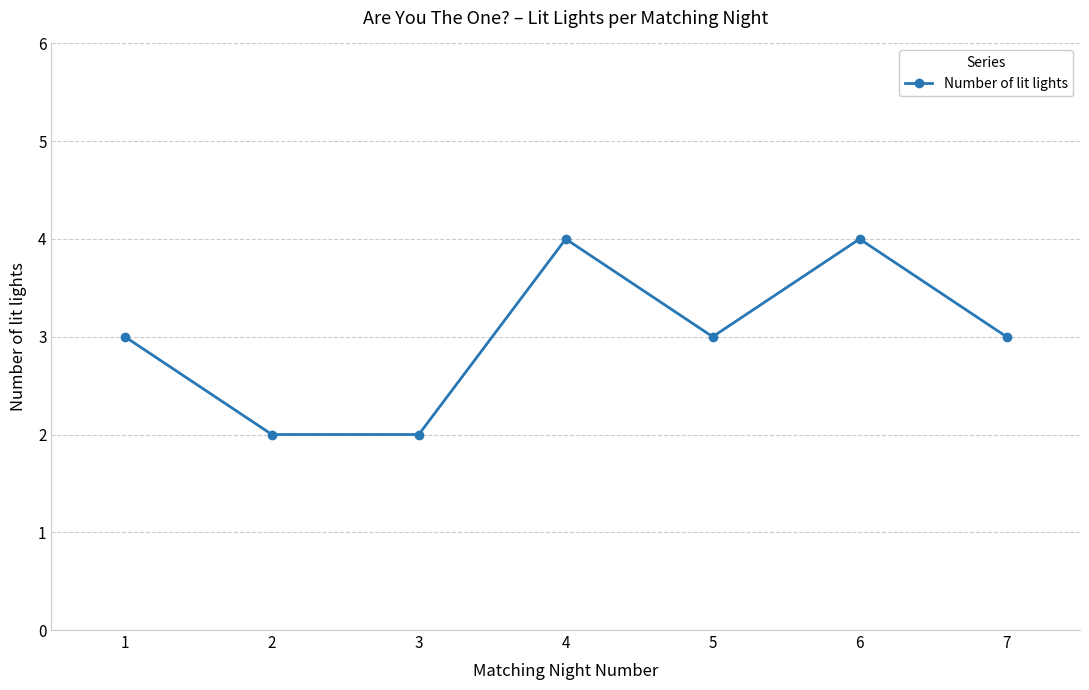

The value at 6 is 5. True or false?

False